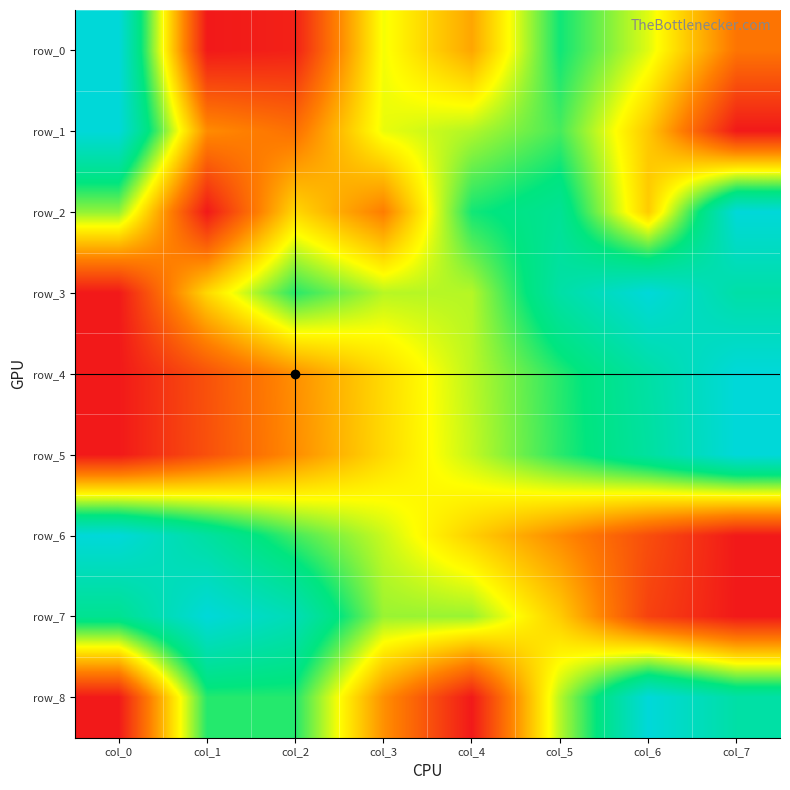

Rank the series by their maximum value, from lowest to highest.

row_0, row_1, row_2, row_3, row_4, row_5, row_6, row_7, row_8